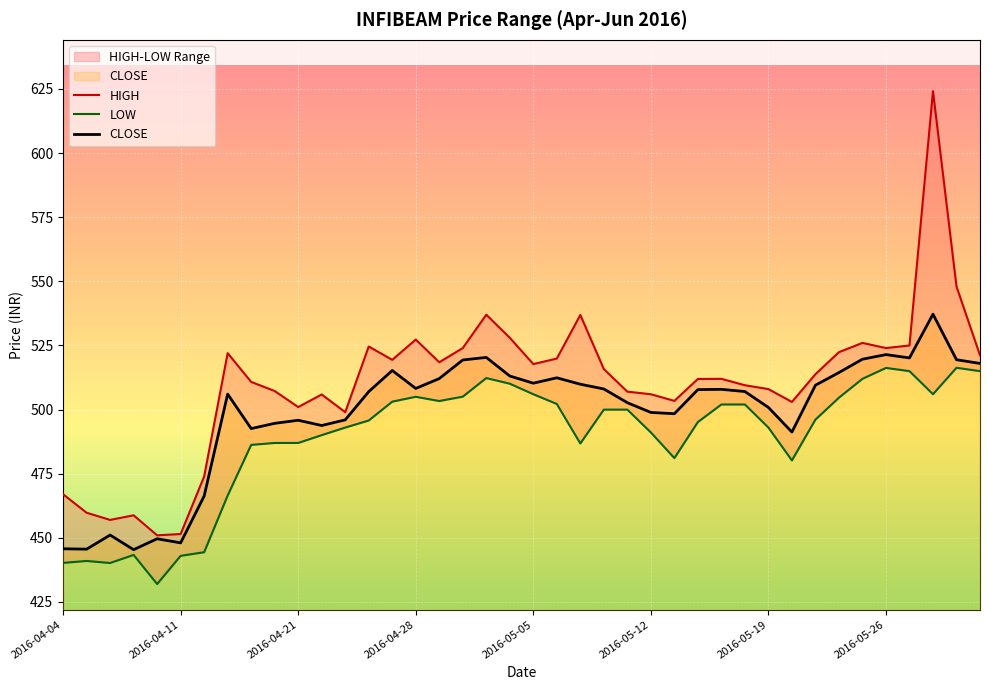

In LOW, how many points are higher than both neighbors (excluding endpoints)?

6